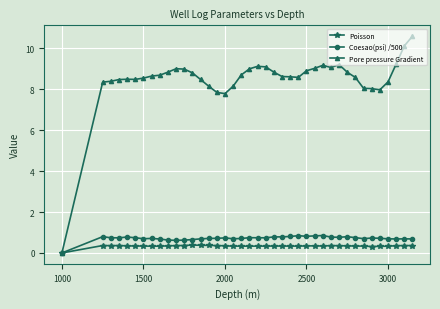

Count the number of data series in this chart.

3